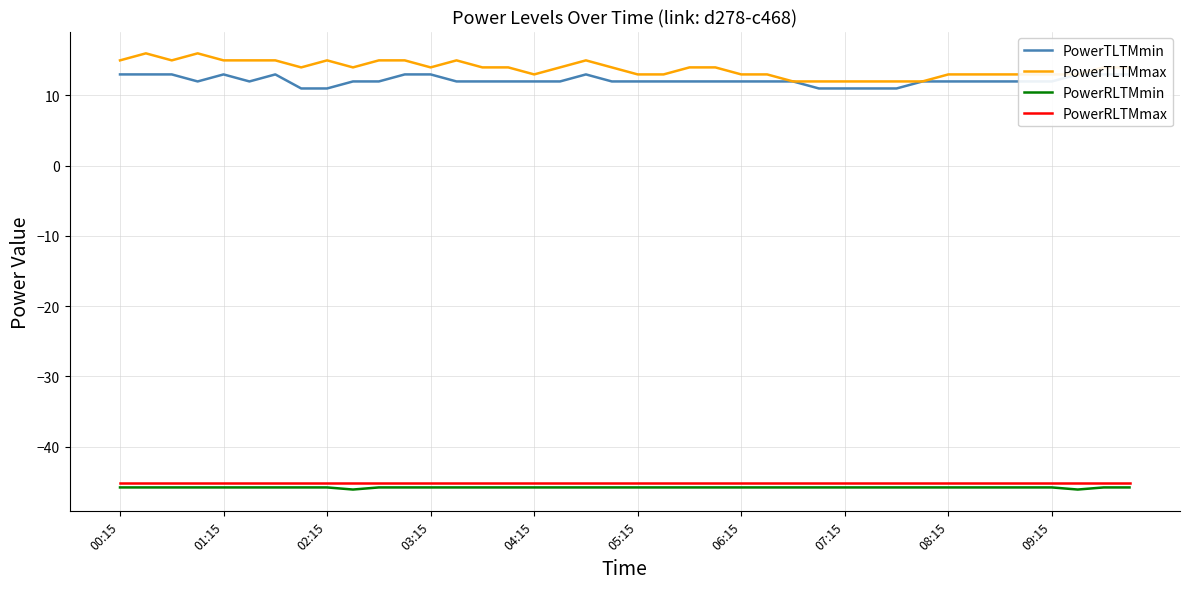

The PowerRLTMmin series shows -16.5 at 09:15. True or false?

False